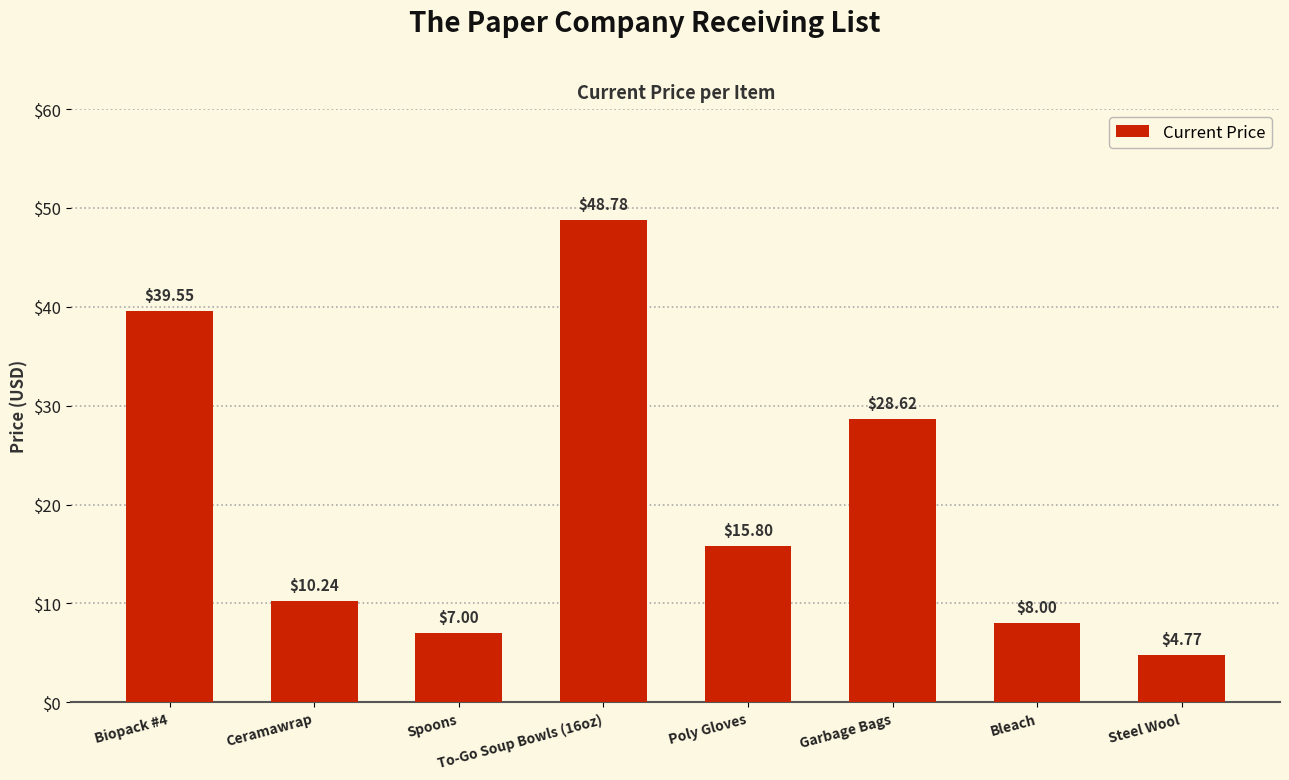

Rank the categories by value from lowest to highest.

Steel Wool, Spoons, Bleach, Ceramawrap, Poly Gloves, Garbage Bags, Biopack #4, To-Go Soup Bowls (16oz)